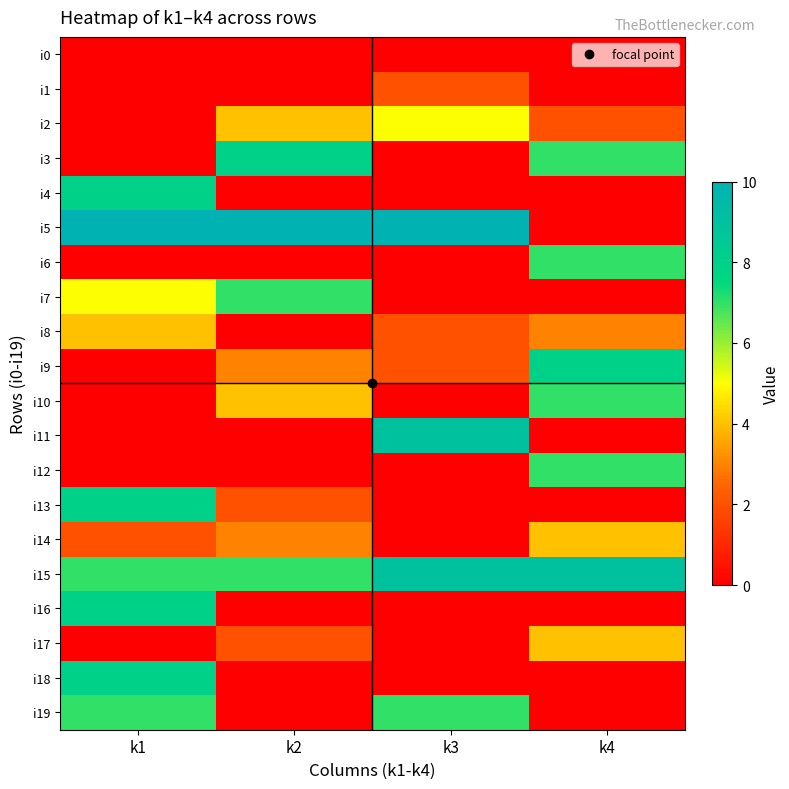

What is the difference between the highest and lowest values at k1?

10